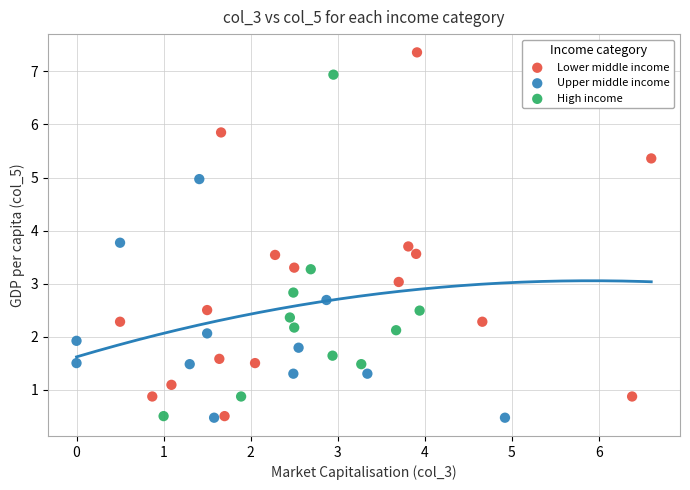

Which series reaches the maximum Y coordinate?

Lower middle income